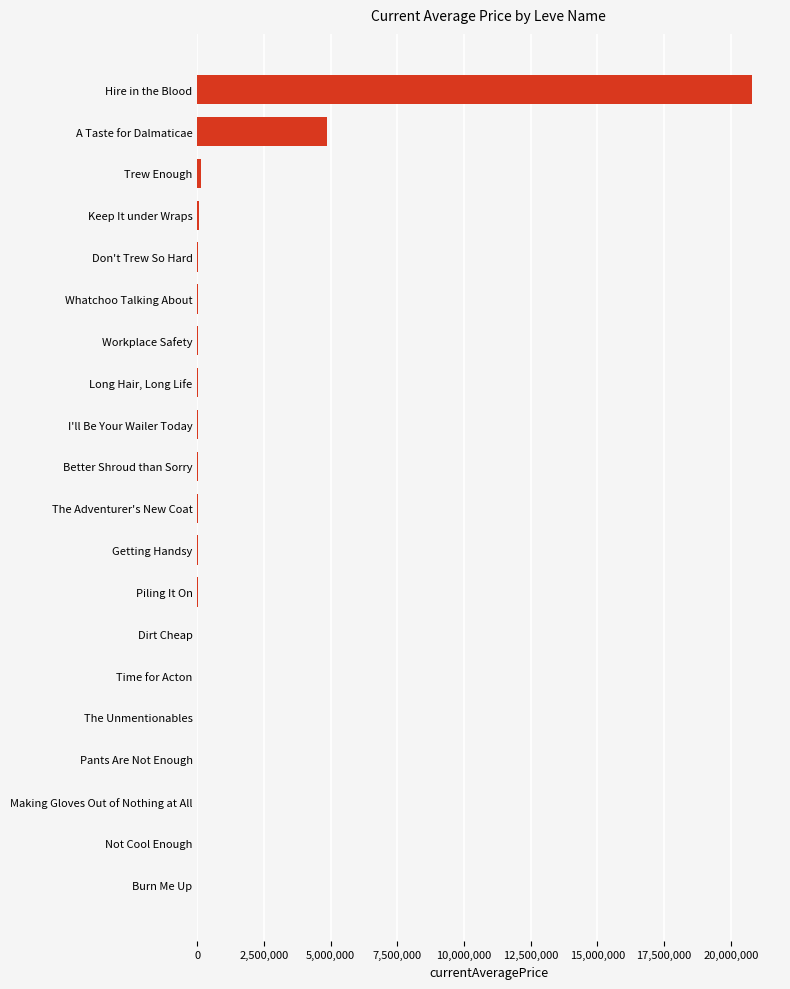

What is the greatest value displayed?

20805996.0